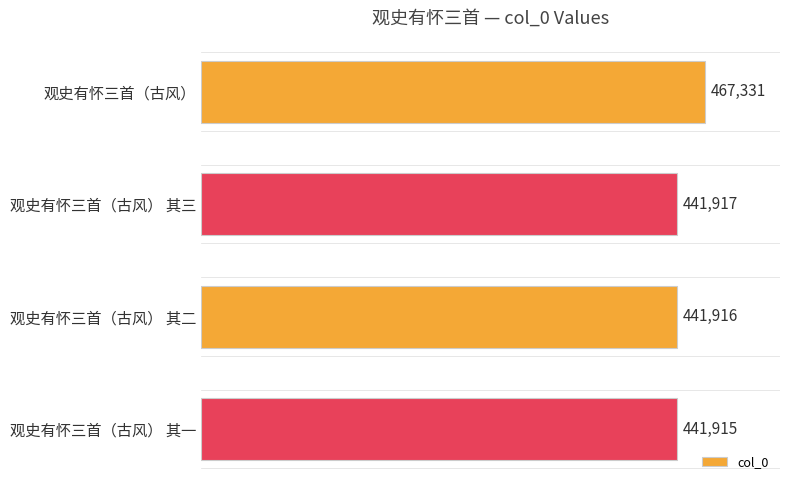

What is the minimum value shown in the chart?

441915